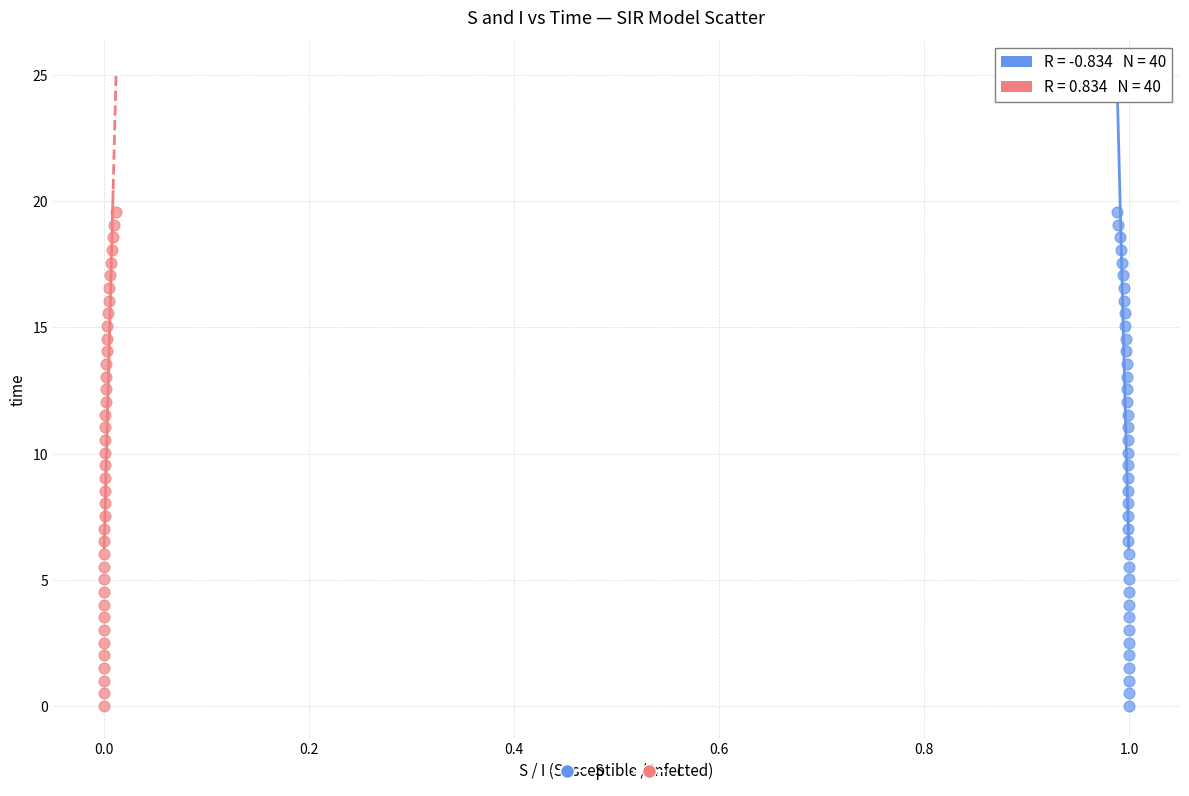

What are all the series names shown in the legend?

S, I